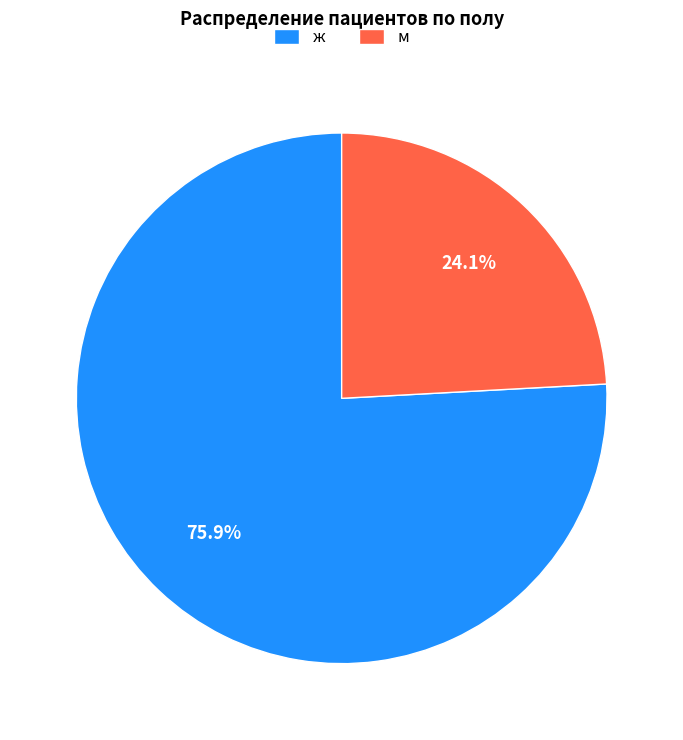

Count the number of slices in the pie.

2